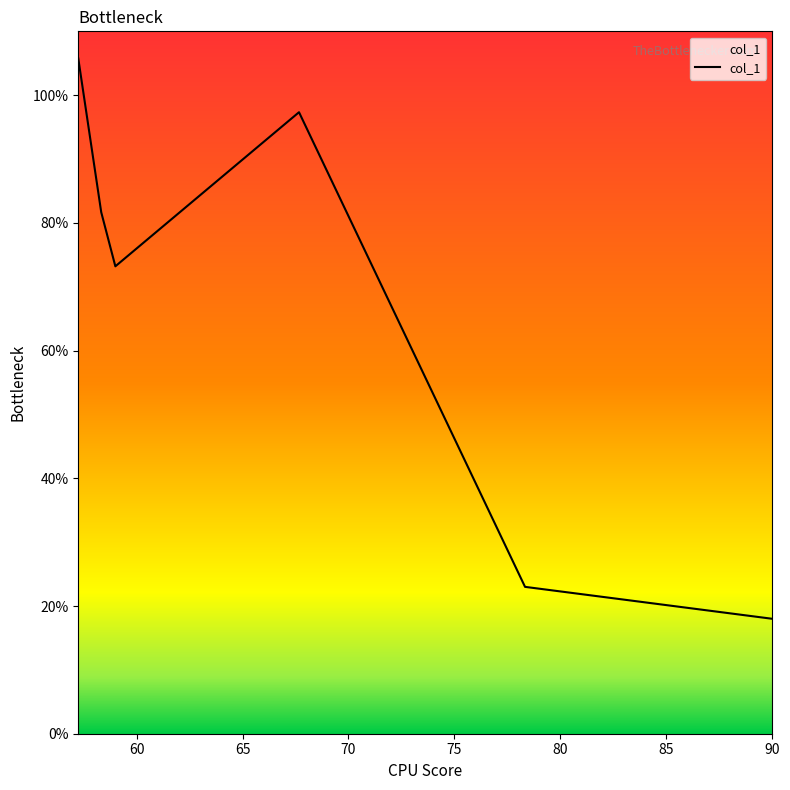

What is the average value?

66.5